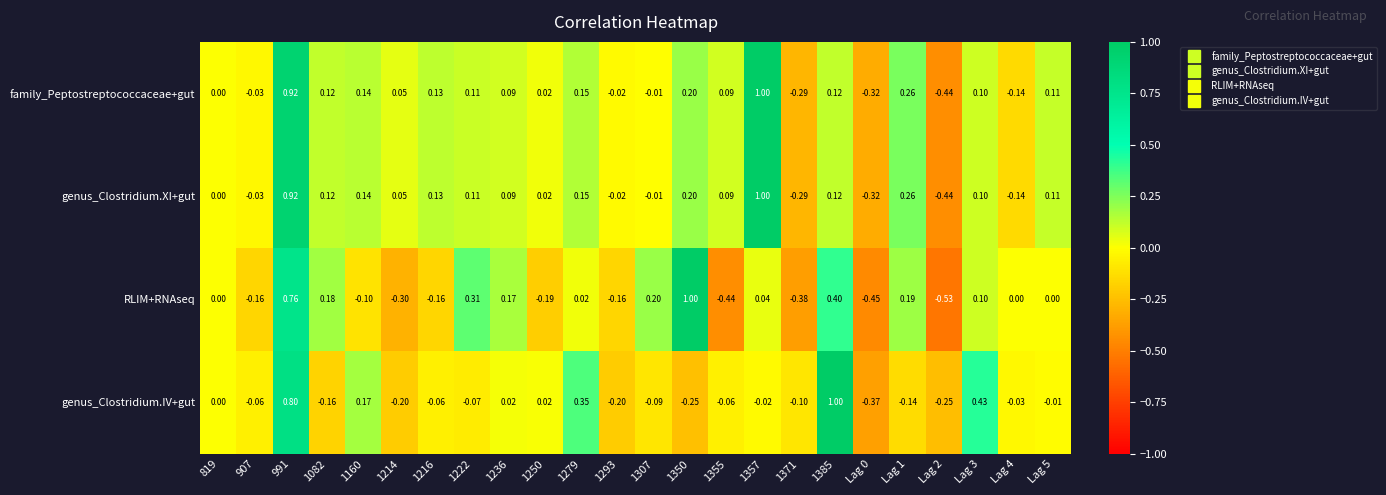

Which series has the widest spread of values?

RLIM+RNAseq